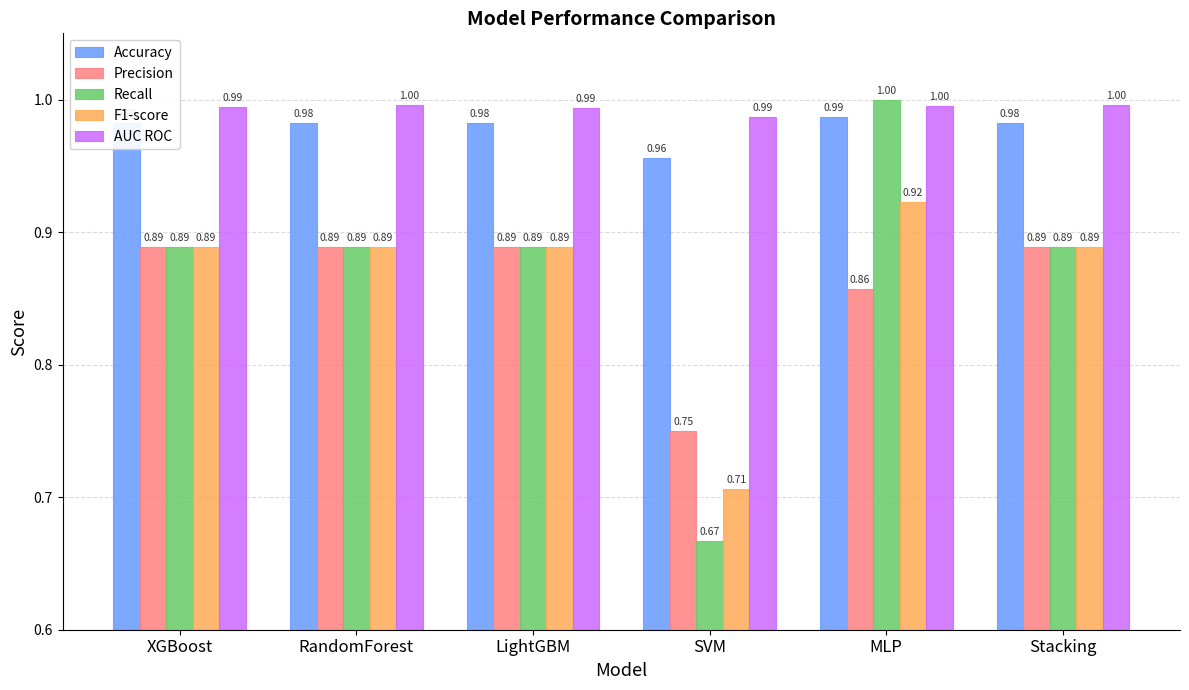

What is the label of the 2nd bar from the right?

MLP